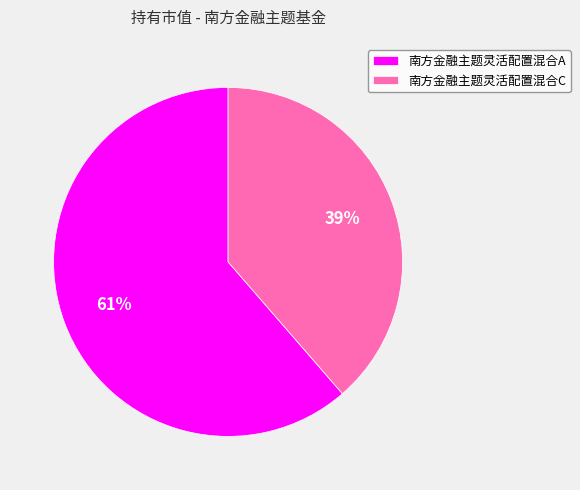

Which slice represents more than half of the pie?

南方金融主题灵活配置混合A